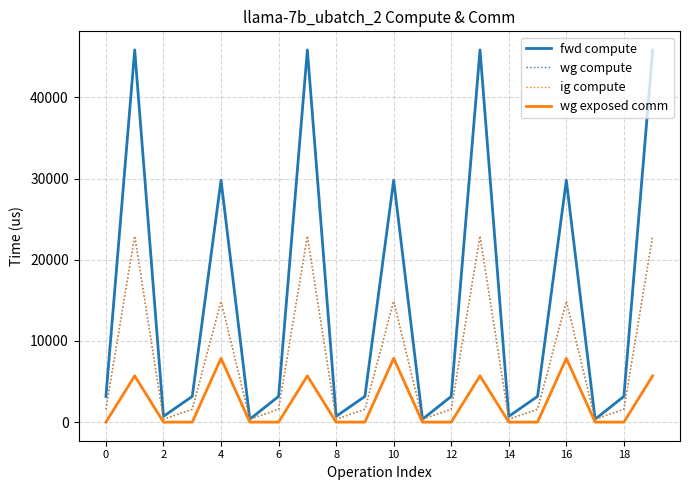

Is this an area chart (filled region under the line)?

No